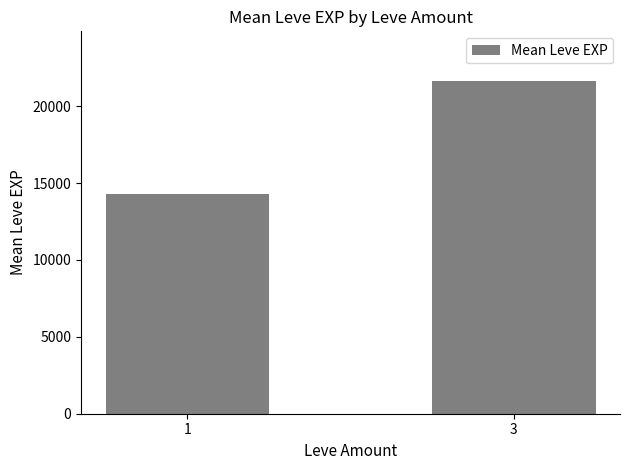

Reading left to right, list all the values displayed in this chart.

14281.8	21622.0